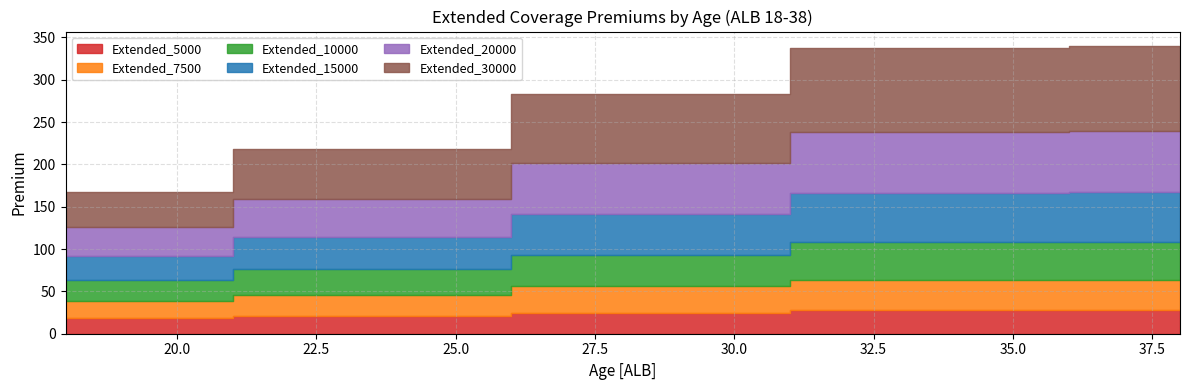

At which category is the sum across all series the highest?

36